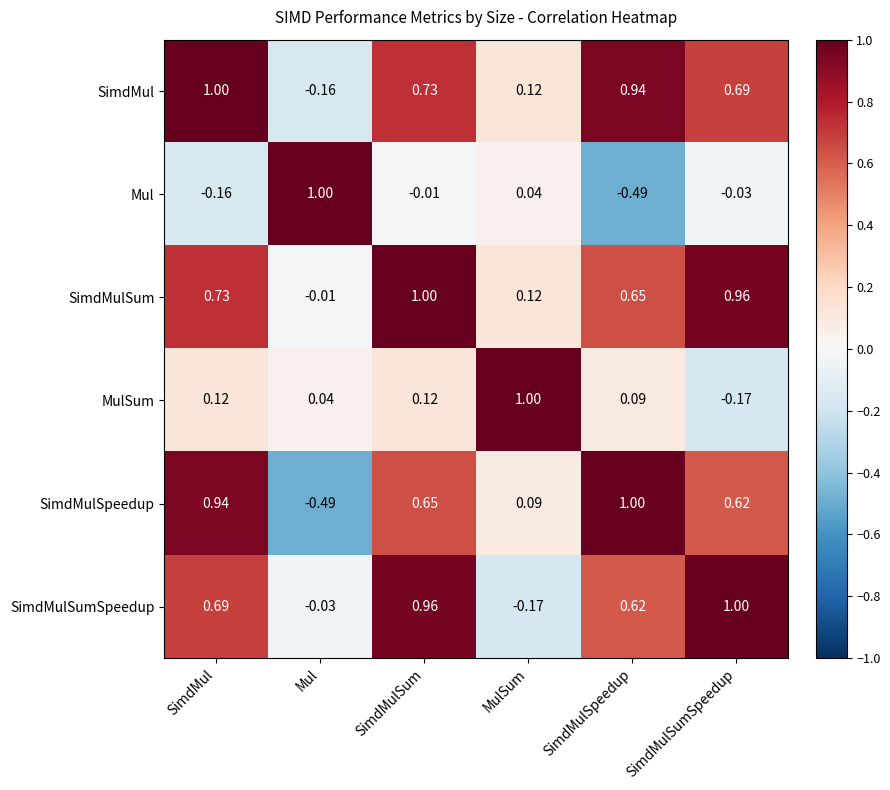

At which category is the sum across all series the highest?

SimdMulSum